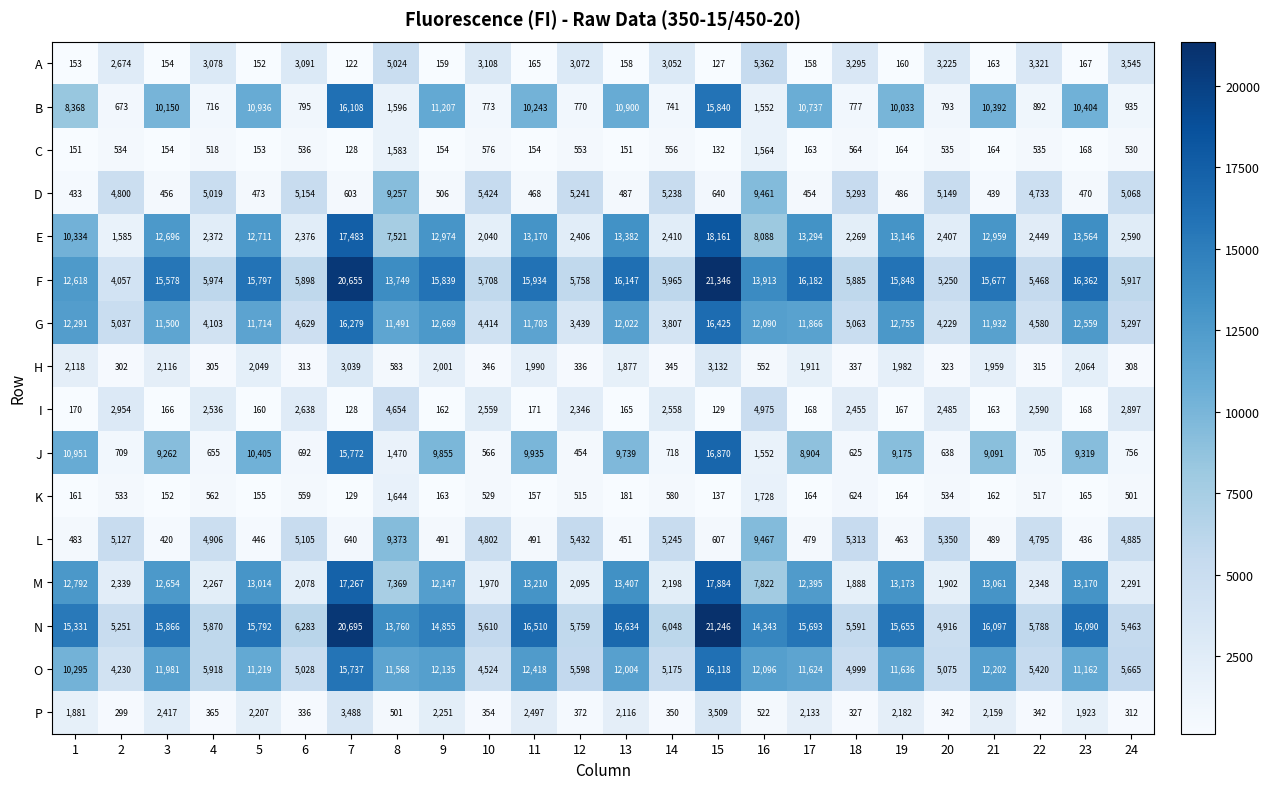

At which category does the chart reach its minimum across all series?

7